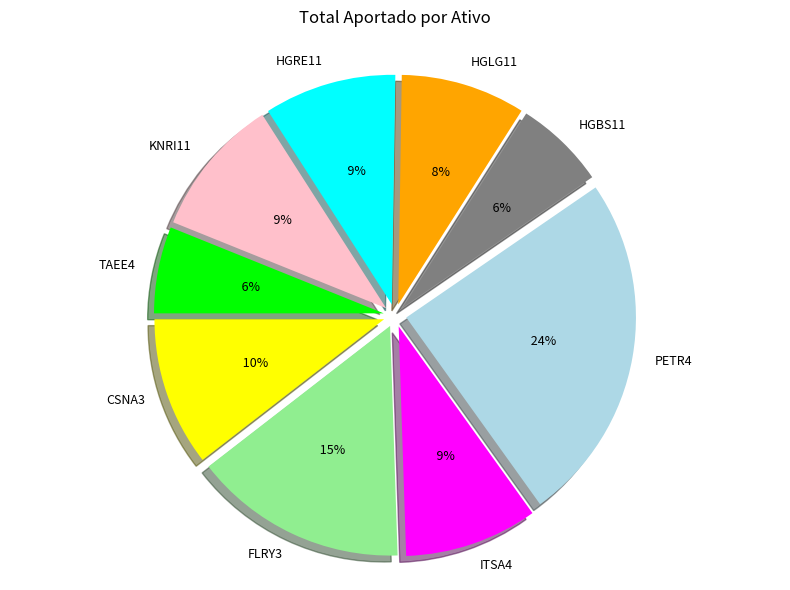

Which has a higher value, PETR4 or KNRI11?

PETR4